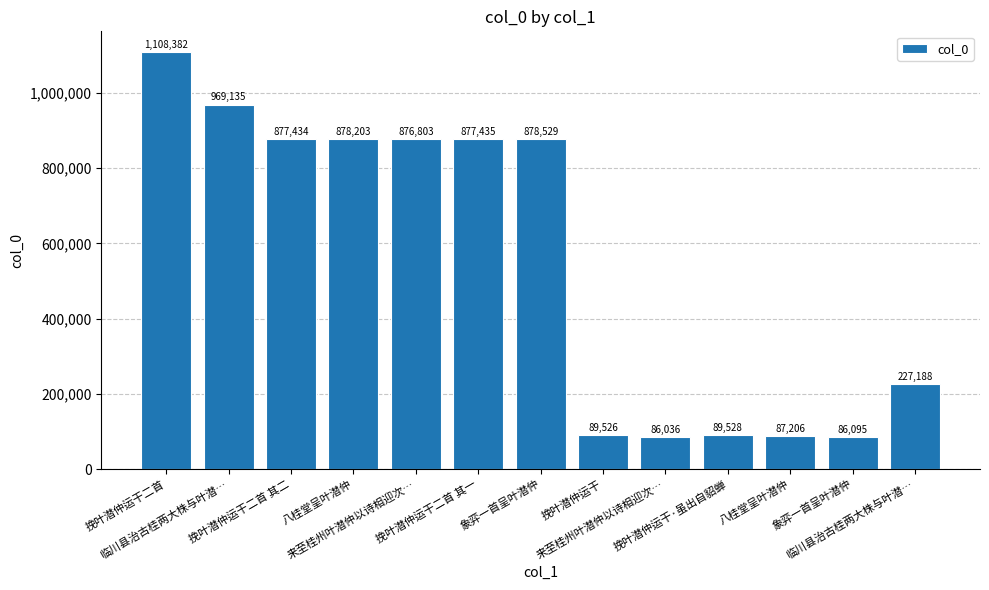

What is the change in value from 八桂堂呈叶潜仲 to 来至桂州叶潜仲以诗相迎次…?

-1400